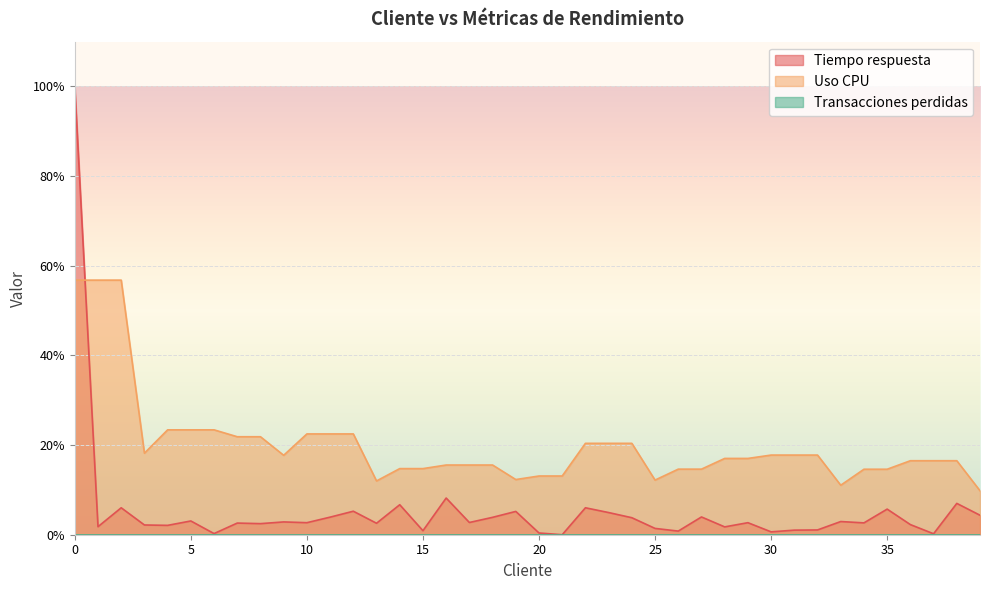

True or false: Uso CPU has more than 2 points higher than both neighbors.

False